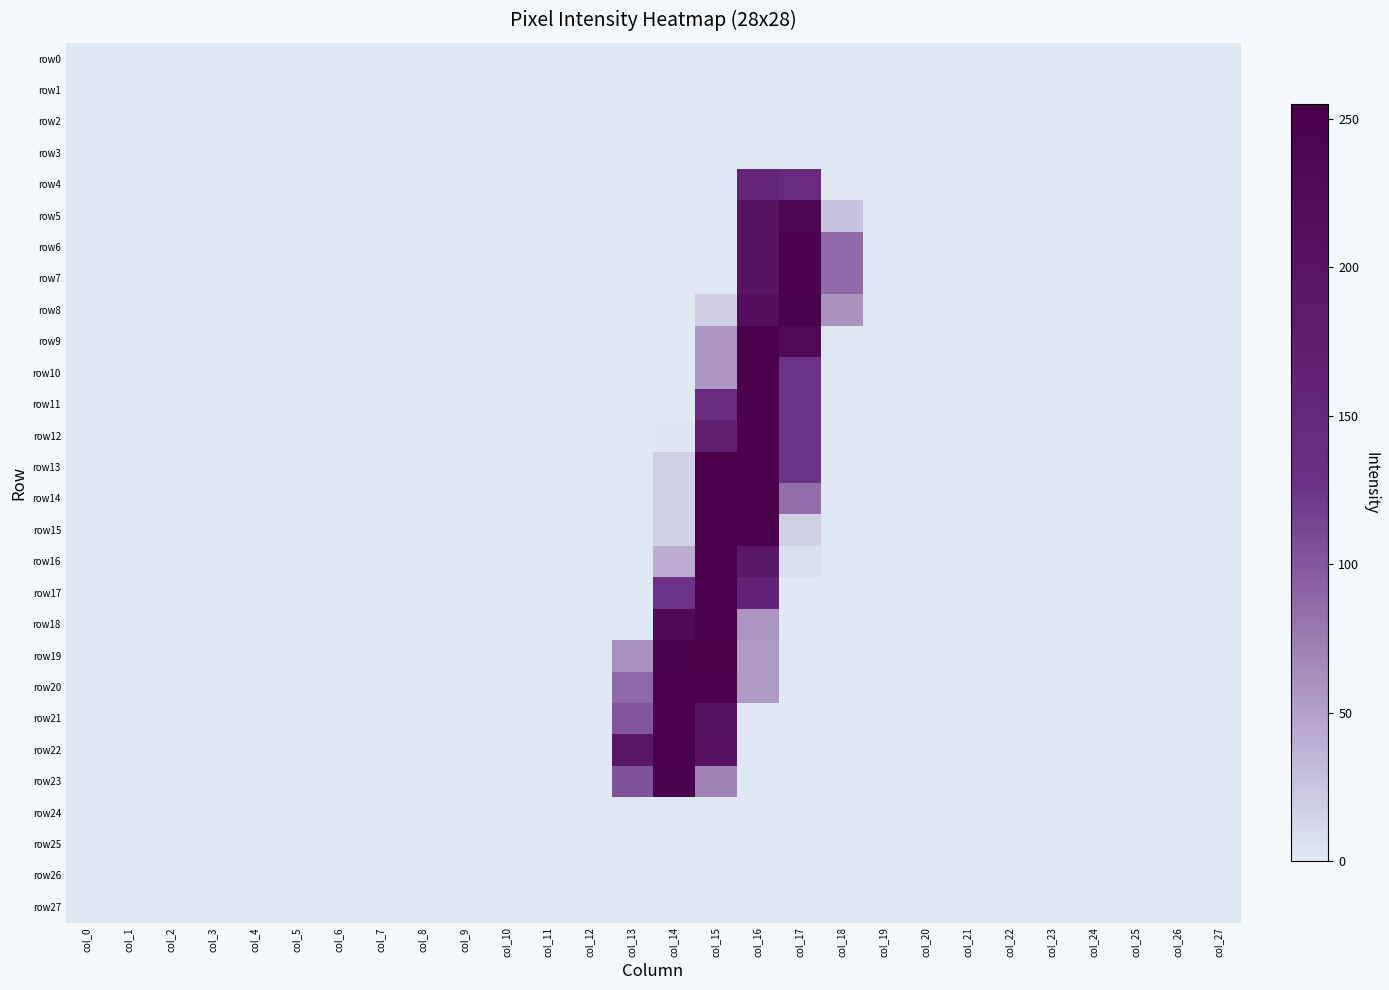

Reading right to left, transcribe all the data shown in this chart.

row0: col_27=0	col_26=0	col_25=0	col_24=0	col_23=0	col_22=0	col_21=0	col_20=0	col_19=0	col_18=0	col_17=0	col_16=0	col_15=0	col_14=0	col_13=0	col_12=0	col_11=0	col_10=0	col_9=0	col_8=0	col_7=0	col_6=0	col_5=0	col_4=0	col_3=0	col_2=0	col_1=0	col_0=0
row1: col_27=0	col_26=0	col_25=0	col_24=0	col_23=0	col_22=0	col_21=0	col_20=0	col_19=0	col_18=0	col_17=0	col_16=0	col_15=0	col_14=0	col_13=0	col_12=0	col_11=0	col_10=0	col_9=0	col_8=0	col_7=0	col_6=0	col_5=0	col_4=0	col_3=0	col_2=0	col_1=0	col_0=0
row2: col_27=0	col_26=0	col_25=0	col_24=0	col_23=0	col_22=0	col_21=0	col_20=0	col_19=0	col_18=0	col_17=0	col_16=0	col_15=0	col_14=0	col_13=0	col_12=0	col_11=0	col_10=0	col_9=0	col_8=0	col_7=0	col_6=0	col_5=0	col_4=0	col_3=0	col_2=0	col_1=0	col_0=0
row3: col_27=0	col_26=0	col_25=0	col_24=0	col_23=0	col_22=0	col_21=0	col_20=0	col_19=0	col_18=0	col_17=0	col_16=0	col_15=0	col_14=0	col_13=0	col_12=0	col_11=0	col_10=0	col_9=0	col_8=0	col_7=0	col_6=0	col_5=0	col_4=0	col_3=0	col_2=0	col_1=0	col_0=0
row4: col_27=0	col_26=0	col_25=0	col_24=0	col_23=0	col_22=0	col_21=0	col_20=0	col_19=0	col_18=0	col_17=141	col_16=155	col_15=0	col_14=0	col_13=0	col_12=0	col_11=0	col_10=0	col_9=0	col_8=0	col_7=0	col_6=0	col_5=0	col_4=0	col_3=0	col_2=0	col_1=0	col_0=0
row5: col_27=0	col_26=0	col_25=0	col_24=0	col_23=0	col_22=0	col_21=0	col_20=0	col_19=0	col_18=26	col_17=239	col_16=201	col_15=0	col_14=0	col_13=0	col_12=0	col_11=0	col_10=0	col_9=0	col_8=0	col_7=0	col_6=0	col_5=0	col_4=0	col_3=0	col_2=0	col_1=0	col_0=0
row6: col_27=0	col_26=0	col_25=0	col_24=0	col_23=0	col_22=0	col_21=0	col_20=0	col_19=0	col_18=87	col_17=254	col_16=201	col_15=0	col_14=0	col_13=0	col_12=0	col_11=0	col_10=0	col_9=0	col_8=0	col_7=0	col_6=0	col_5=0	col_4=0	col_3=0	col_2=0	col_1=0	col_0=0
row7: col_27=0	col_26=0	col_25=0	col_24=0	col_23=0	col_22=0	col_21=0	col_20=0	col_19=0	col_18=87	col_17=254	col_16=201	col_15=0	col_14=0	col_13=0	col_12=0	col_11=0	col_10=0	col_9=0	col_8=0	col_7=0	col_6=0	col_5=0	col_4=0	col_3=0	col_2=0	col_1=0	col_0=0
row8: col_27=0	col_26=0	col_25=0	col_24=0	col_23=0	col_22=0	col_21=0	col_20=0	col_19=0	col_18=59	col_17=248	col_16=218	col_15=18	col_14=0	col_13=0	col_12=0	col_11=0	col_10=0	col_9=0	col_8=0	col_7=0	col_6=0	col_5=0	col_4=0	col_3=0	col_2=0	col_1=0	col_0=0
row9: col_27=0	col_26=0	col_25=0	col_24=0	col_23=0	col_22=0	col_21=0	col_20=0	col_19=0	col_18=0	col_17=228	col_16=254	col_15=55	col_14=0	col_13=0	col_12=0	col_11=0	col_10=0	col_9=0	col_8=0	col_7=0	col_6=0	col_5=0	col_4=0	col_3=0	col_2=0	col_1=0	col_0=0
row10: col_27=0	col_26=0	col_25=0	col_24=0	col_23=0	col_22=0	col_21=0	col_20=0	col_19=0	col_18=0	col_17=125	col_16=254	col_15=55	col_14=0	col_13=0	col_12=0	col_11=0	col_10=0	col_9=0	col_8=0	col_7=0	col_6=0	col_5=0	col_4=0	col_3=0	col_2=0	col_1=0	col_0=0
row11: col_27=0	col_26=0	col_25=0	col_24=0	col_23=0	col_22=0	col_21=0	col_20=0	col_19=0	col_18=0	col_17=125	col_16=254	col_15=138	col_14=0	col_13=0	col_12=0	col_11=0	col_10=0	col_9=0	col_8=0	col_7=0	col_6=0	col_5=0	col_4=0	col_3=0	col_2=0	col_1=0	col_0=0
row12: col_27=0	col_26=0	col_25=0	col_24=0	col_23=0	col_22=0	col_21=0	col_20=0	col_19=0	col_18=0	col_17=125	col_16=254	col_15=169	col_14=2	col_13=0	col_12=0	col_11=0	col_10=0	col_9=0	col_8=0	col_7=0	col_6=0	col_5=0	col_4=0	col_3=0	col_2=0	col_1=0	col_0=0
row13: col_27=0	col_26=0	col_25=0	col_24=0	col_23=0	col_22=0	col_21=0	col_20=0	col_19=0	col_18=0	col_17=125	col_16=254	col_15=254	col_14=17	col_13=0	col_12=0	col_11=0	col_10=0	col_9=0	col_8=0	col_7=0	col_6=0	col_5=0	col_4=0	col_3=0	col_2=0	col_1=0	col_0=0
row14: col_27=0	col_26=0	col_25=0	col_24=0	col_23=0	col_22=0	col_21=0	col_20=0	col_19=0	col_18=0	col_17=85	col_16=254	col_15=254	col_14=17	col_13=0	col_12=0	col_11=0	col_10=0	col_9=0	col_8=0	col_7=0	col_6=0	col_5=0	col_4=0	col_3=0	col_2=0	col_1=0	col_0=0
row15: col_27=0	col_26=0	col_25=0	col_24=0	col_23=0	col_22=0	col_21=0	col_20=0	col_19=0	col_18=0	col_17=16	col_16=254	col_15=254	col_14=17	col_13=0	col_12=0	col_11=0	col_10=0	col_9=0	col_8=0	col_7=0	col_6=0	col_5=0	col_4=0	col_3=0	col_2=0	col_1=0	col_0=0
row16: col_27=0	col_26=0	col_25=0	col_24=0	col_23=0	col_22=0	col_21=0	col_20=0	col_19=0	col_18=0	col_17=6	col_16=193	col_15=254	col_14=42	col_13=0	col_12=0	col_11=0	col_10=0	col_9=0	col_8=0	col_7=0	col_6=0	col_5=0	col_4=0	col_3=0	col_2=0	col_1=0	col_0=0
row17: col_27=0	col_26=0	col_25=0	col_24=0	col_23=0	col_22=0	col_21=0	col_20=0	col_19=0	col_18=0	col_17=0	col_16=162	col_15=254	col_14=126	col_13=0	col_12=0	col_11=0	col_10=0	col_9=0	col_8=0	col_7=0	col_6=0	col_5=0	col_4=0	col_3=0	col_2=0	col_1=0	col_0=0
row18: col_27=0	col_26=0	col_25=0	col_24=0	col_23=0	col_22=0	col_21=0	col_20=0	col_19=0	col_18=0	col_17=0	col_16=58	col_15=254	col_14=230	col_13=0	col_12=0	col_11=0	col_10=0	col_9=0	col_8=0	col_7=0	col_6=0	col_5=0	col_4=0	col_3=0	col_2=0	col_1=0	col_0=0
row19: col_27=0	col_26=0	col_25=0	col_24=0	col_23=0	col_22=0	col_21=0	col_20=0	col_19=0	col_18=0	col_17=0	col_16=54	col_15=255	col_14=248	col_13=60	col_12=0	col_11=0	col_10=0	col_9=0	col_8=0	col_7=0	col_6=0	col_5=0	col_4=0	col_3=0	col_2=0	col_1=0	col_0=0
row20: col_27=0	col_26=0	col_25=0	col_24=0	col_23=0	col_22=0	col_21=0	col_20=0	col_19=0	col_18=0	col_17=0	col_16=54	col_15=254	col_14=254	col_13=88	col_12=0	col_11=0	col_10=0	col_9=0	col_8=0	col_7=0	col_6=0	col_5=0	col_4=0	col_3=0	col_2=0	col_1=0	col_0=0
row21: col_27=0	col_26=0	col_25=0	col_24=0	col_23=0	col_22=0	col_21=0	col_20=0	col_19=0	col_18=0	col_17=0	col_16=1	col_15=201	col_14=254	col_13=102	col_12=0	col_11=0	col_10=0	col_9=0	col_8=0	col_7=0	col_6=0	col_5=0	col_4=0	col_3=0	col_2=0	col_1=0	col_0=0
row22: col_27=0	col_26=0	col_25=0	col_24=0	col_23=0	col_22=0	col_21=0	col_20=0	col_19=0	col_18=0	col_17=0	col_16=0	col_15=200	col_14=254	col_13=196	col_12=0	col_11=0	col_10=0	col_9=0	col_8=0	col_7=0	col_6=0	col_5=0	col_4=0	col_3=0	col_2=0	col_1=0	col_0=0
row23: col_27=0	col_26=0	col_25=0	col_24=0	col_23=0	col_22=0	col_21=0	col_20=0	col_19=0	col_18=0	col_17=0	col_16=0	col_15=69	col_14=248	col_13=104	col_12=0	col_11=0	col_10=0	col_9=0	col_8=0	col_7=0	col_6=0	col_5=0	col_4=0	col_3=0	col_2=0	col_1=0	col_0=0
row24: col_27=0	col_26=0	col_25=0	col_24=0	col_23=0	col_22=0	col_21=0	col_20=0	col_19=0	col_18=0	col_17=0	col_16=0	col_15=0	col_14=0	col_13=0	col_12=0	col_11=0	col_10=0	col_9=0	col_8=0	col_7=0	col_6=0	col_5=0	col_4=0	col_3=0	col_2=0	col_1=0	col_0=0
row25: col_27=0	col_26=0	col_25=0	col_24=0	col_23=0	col_22=0	col_21=0	col_20=0	col_19=0	col_18=0	col_17=0	col_16=0	col_15=0	col_14=0	col_13=0	col_12=0	col_11=0	col_10=0	col_9=0	col_8=0	col_7=0	col_6=0	col_5=0	col_4=0	col_3=0	col_2=0	col_1=0	col_0=0
row26: col_27=0	col_26=0	col_25=0	col_24=0	col_23=0	col_22=0	col_21=0	col_20=0	col_19=0	col_18=0	col_17=0	col_16=0	col_15=0	col_14=0	col_13=0	col_12=0	col_11=0	col_10=0	col_9=0	col_8=0	col_7=0	col_6=0	col_5=0	col_4=0	col_3=0	col_2=0	col_1=0	col_0=0
row27: col_27=0	col_26=0	col_25=0	col_24=0	col_23=0	col_22=0	col_21=0	col_20=0	col_19=0	col_18=0	col_17=0	col_16=0	col_15=0	col_14=0	col_13=0	col_12=0	col_11=0	col_10=0	col_9=0	col_8=0	col_7=0	col_6=0	col_5=0	col_4=0	col_3=0	col_2=0	col_1=0	col_0=0